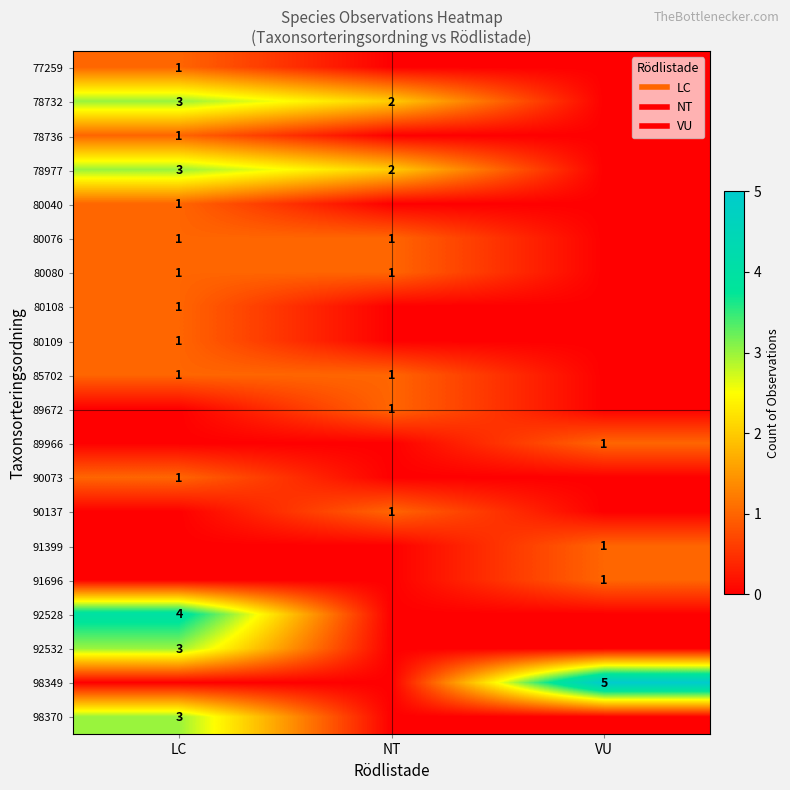

What is the difference between the maximum and second lowest values in the 80040 series?

1